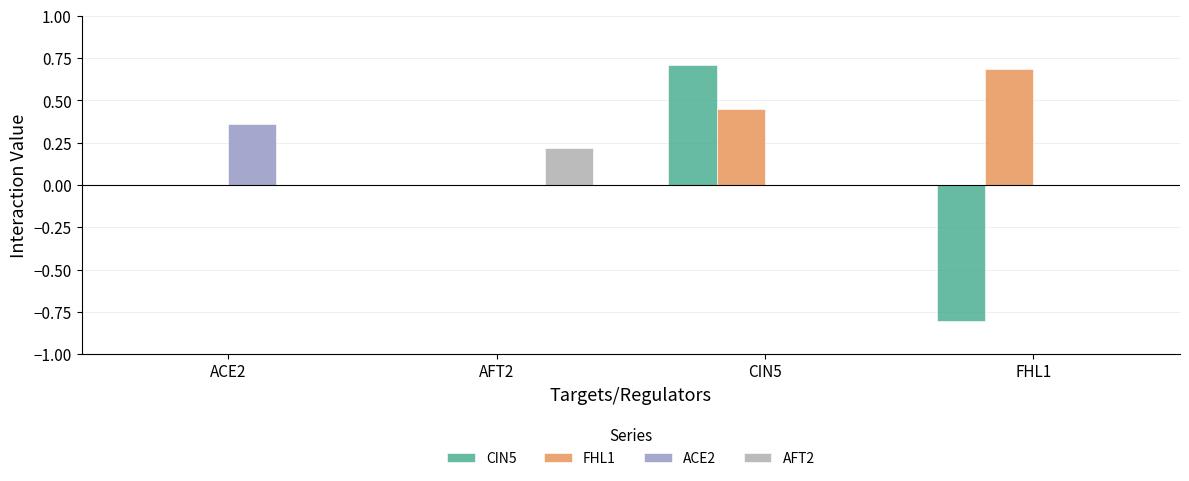

What is the highest value of the CIN5 series?

0.7